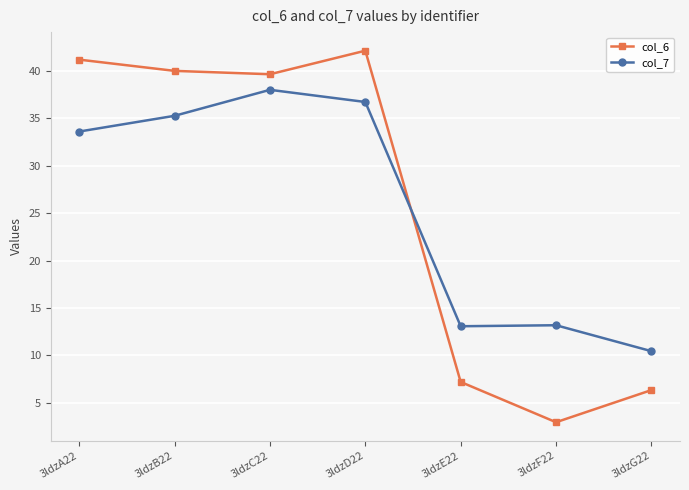

How many categories are shown in the chart?

7